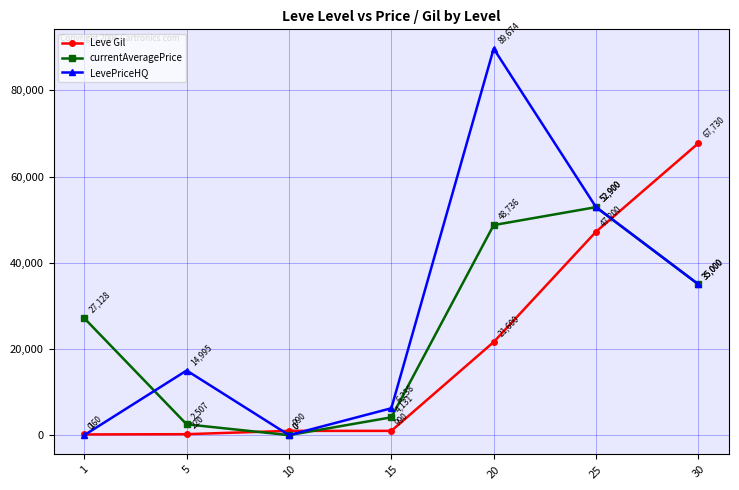

After their last crossing, which series has the higher values: Leve Gil or LevePriceHQ?

Leve Gil